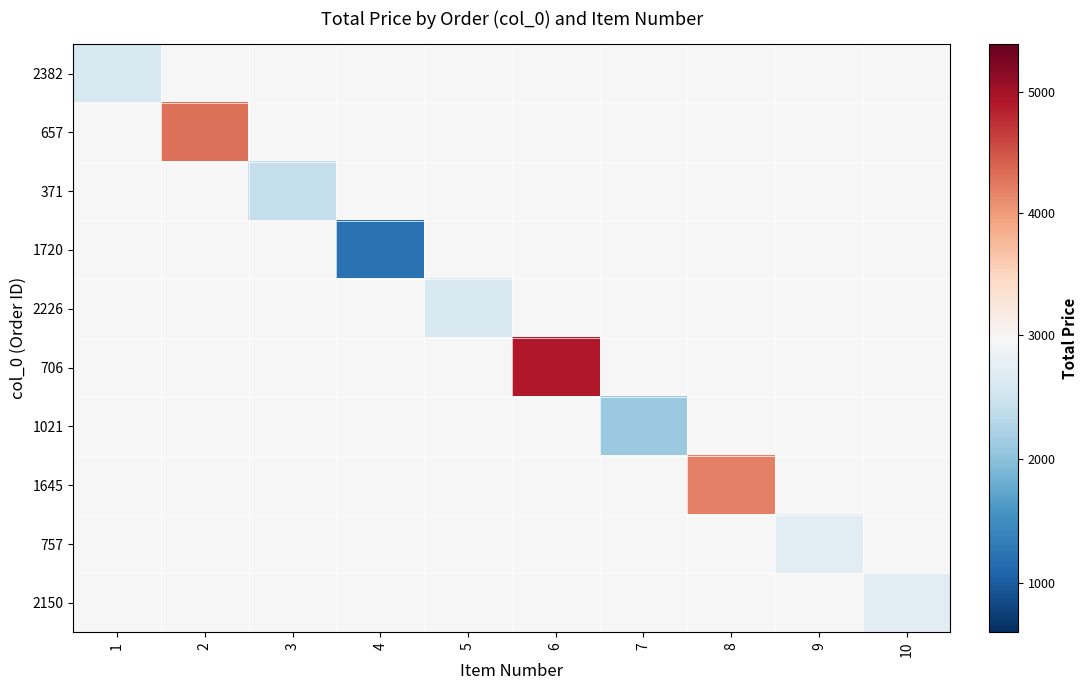

Rank the series at 1 from highest to lowest value.

657, 371, 1720, 2226, 706, 1021, 1645, 757, 2150, 2382